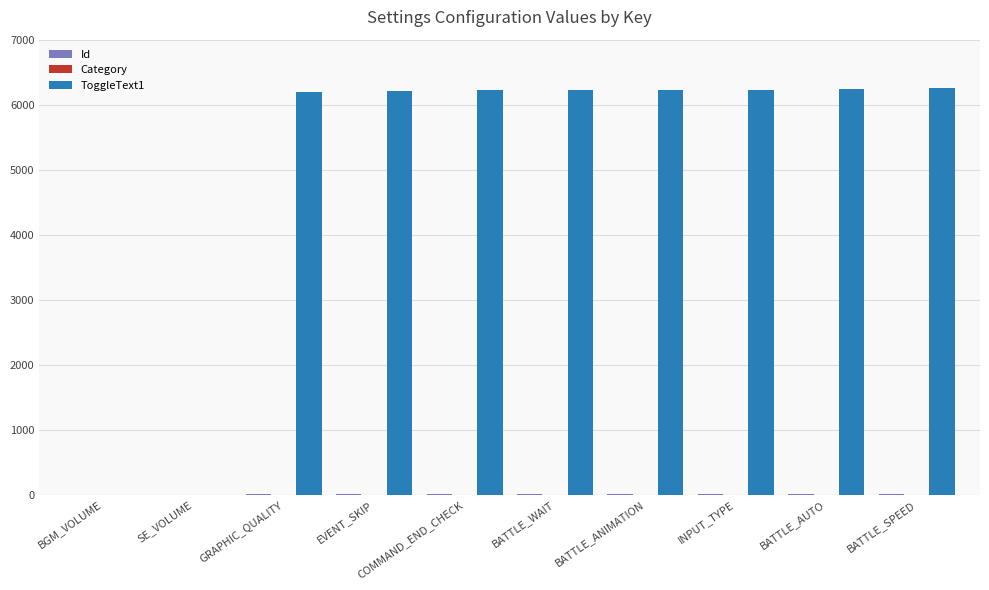

True or false: ToggleText1 has a value of 6211 at EVENT_SKIP.

True